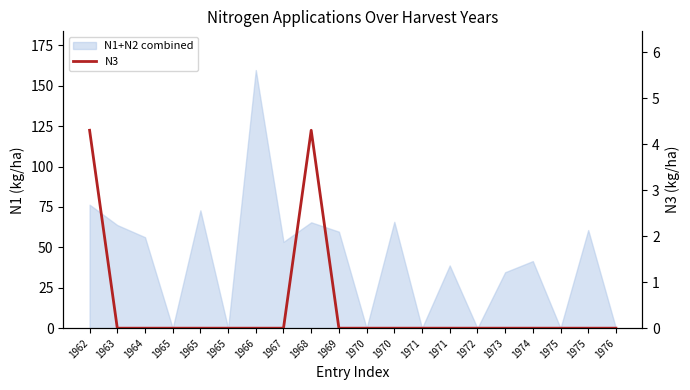

Where is the data nearest to the value 2?

1963